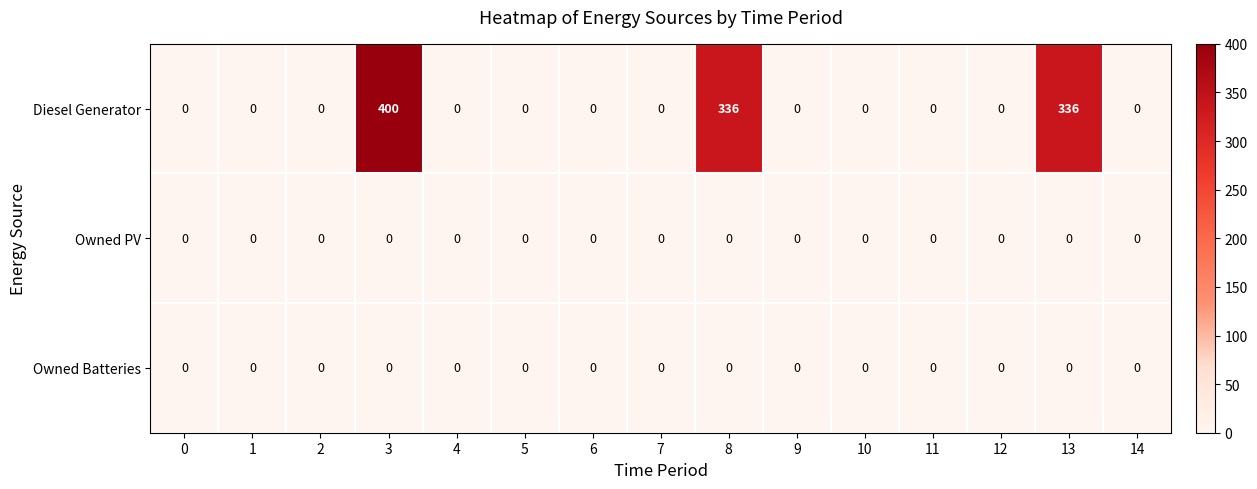

What is the difference between the second highest and minimum values in the Diesel Generator series?

336